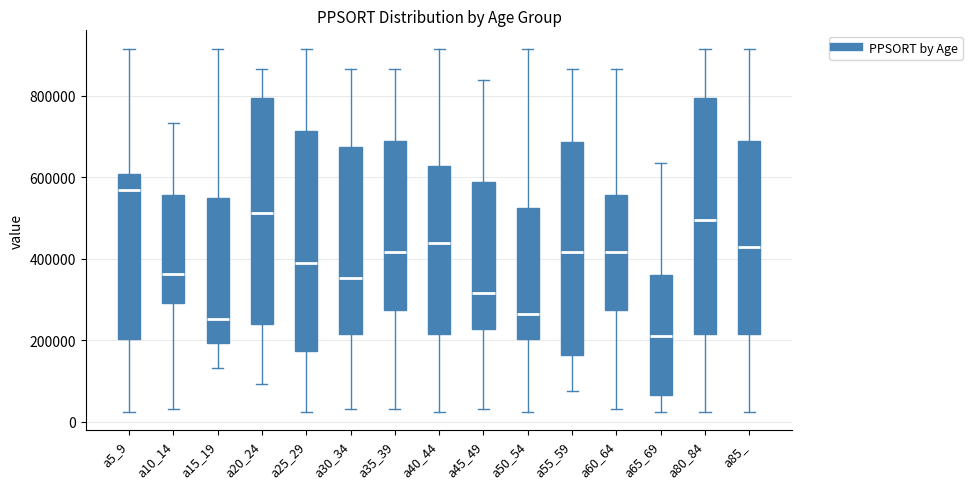

Reading left to right, transcribe this box plot: for each box, give where its median line is, the range the box spans, and where its two whiskers end, as read against the y-axis. The values are not printed on the chart, so give them approximately, as read against the axis.

a5_9: median 560000, box 200000 to 600000, whiskers 20000 to 920000
a10_14: median 360000, box 300000 to 560000, whiskers 40000 to 740000
a15_19: median 260000, box 200000 to 540000, whiskers 140000 to 920000
a20_24: median 520000, box 240000 to 800000, whiskers 100000 to 860000
a25_29: median 380000, box 180000 to 720000, whiskers 20000 to 920000
a30_34: median 360000, box 220000 to 680000, whiskers 40000 to 860000
a35_39: median 420000, box 280000 to 680000, whiskers 40000 to 860000
a40_44: median 440000, box 220000 to 620000, whiskers 20000 to 920000
a45_49: median 320000, box 220000 to 580000, whiskers 40000 to 840000
a50_54: median 260000, box 200000 to 520000, whiskers 20000 to 920000
a55_59: median 420000, box 160000 to 680000, whiskers 80000 to 860000
a60_64: median 420000, box 280000 to 560000, whiskers 40000 to 860000
a65_69: median 200000, box 60000 to 360000, whiskers 20000 to 640000
a80_84: median 500000, box 220000 to 800000, whiskers 20000 to 920000
a85_: median 440000, box 220000 to 680000, whiskers 20000 to 920000